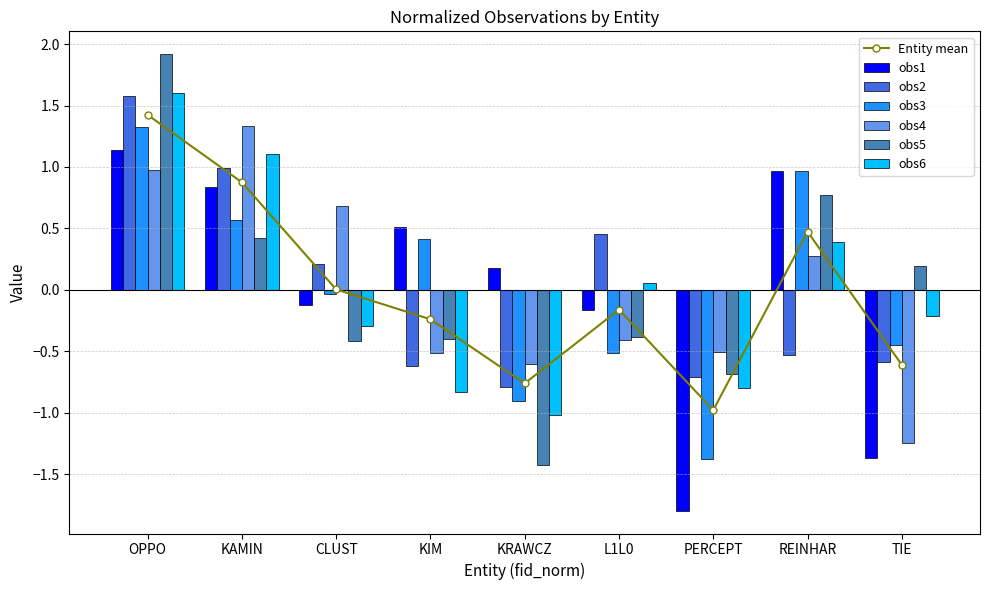

How many values in the obs6 series are below 0?

5